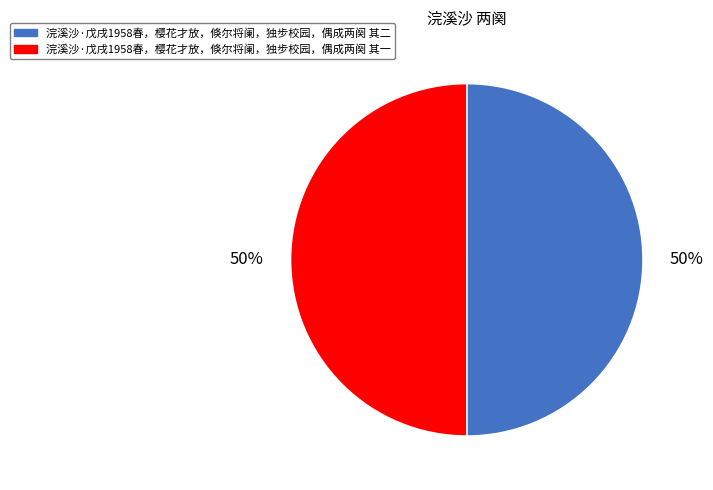

Is it true that 浣溪沙·戊戌1958春，樱花才放，倏尔将阑，独步校园，偶成两阕 其一 is 50% of the pie?

True